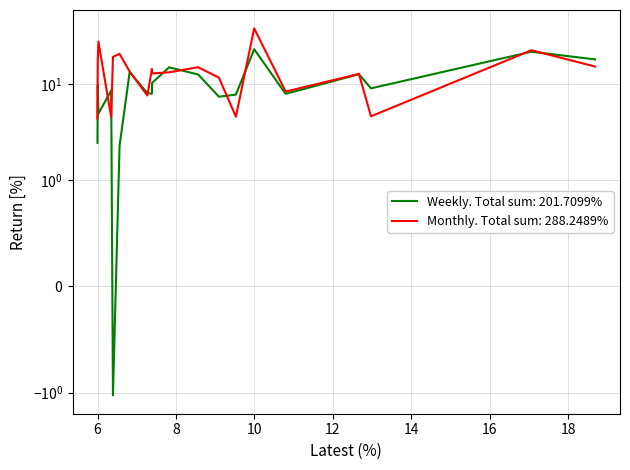

At how many categories does at least one series exceed 21?

3